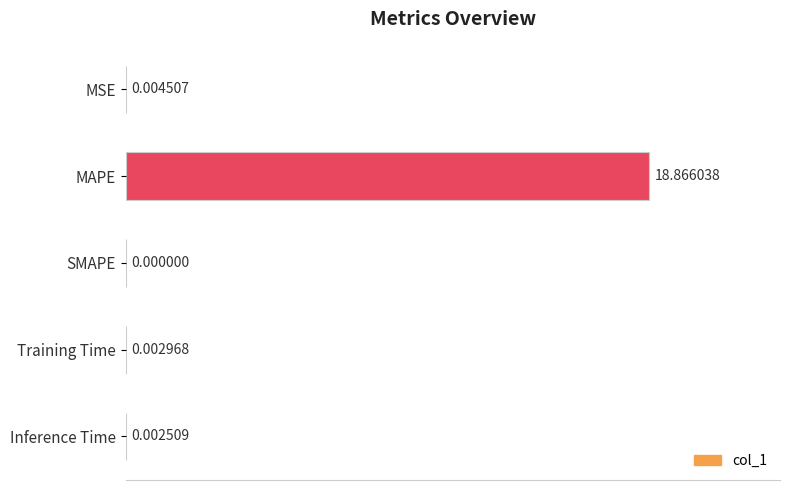

What is the sum of the values at MAPE and Inference Time?

18.9